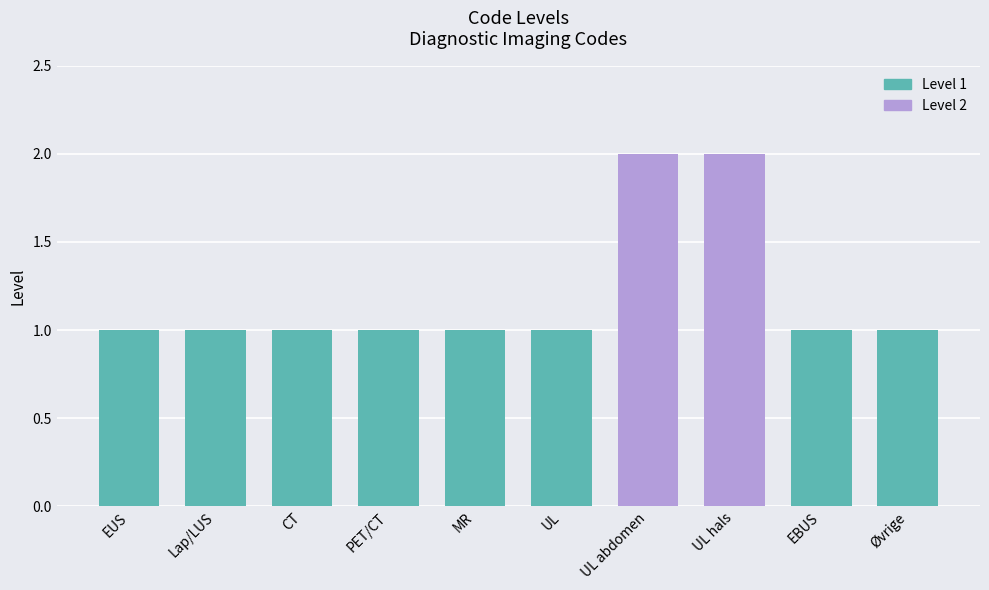

Reading left to right, extract all data points from this chart.

1	1	1	1	1	1	2	2	1	1